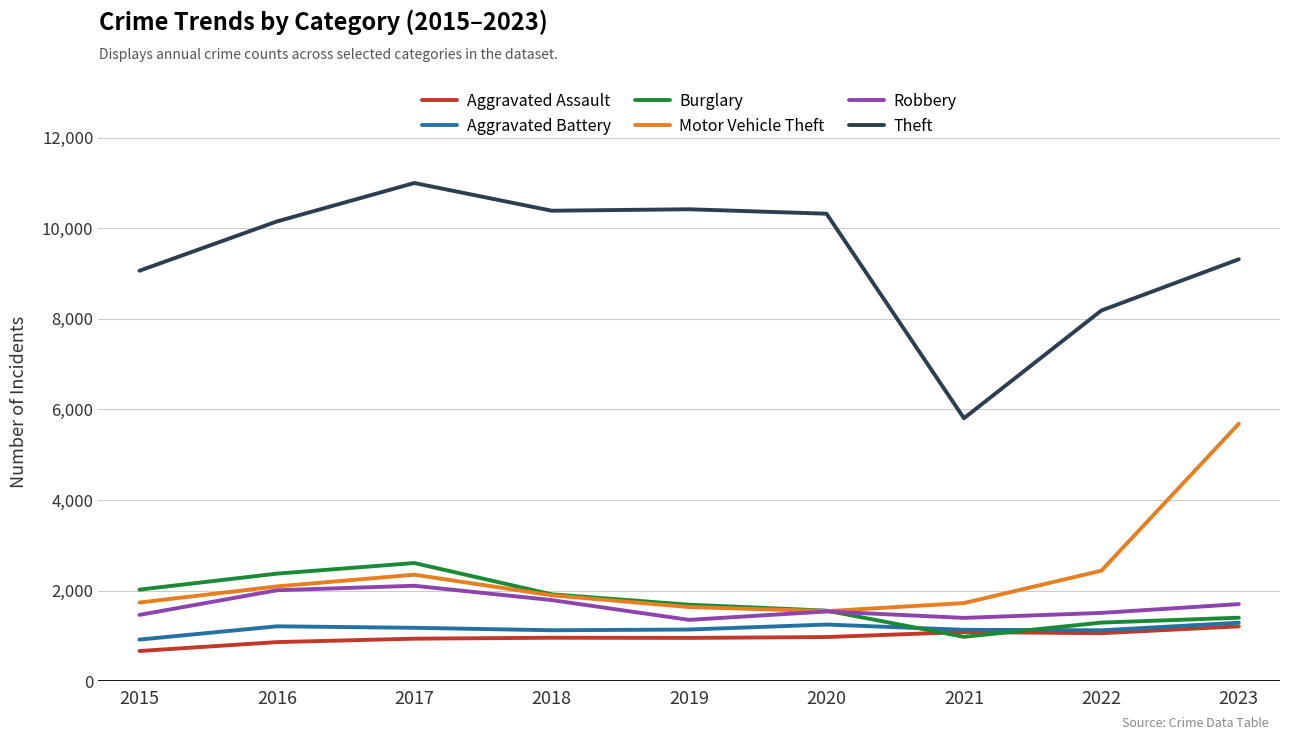

Which series has the widest spread of values?

Theft